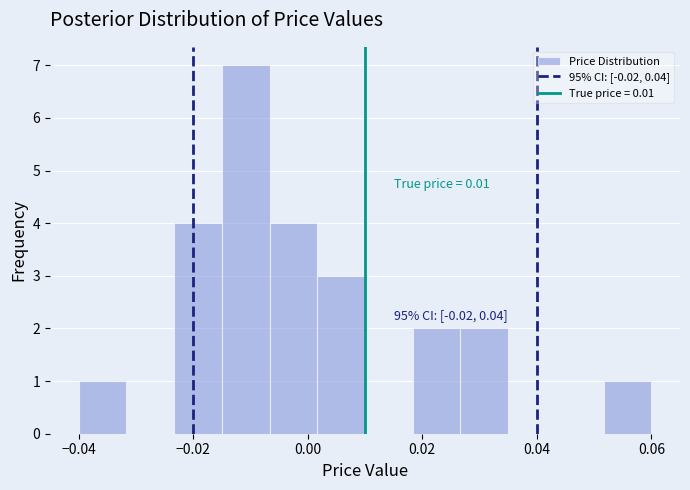

Over which range of the x-axis is the bar tallest?

-0.014 to -0.006